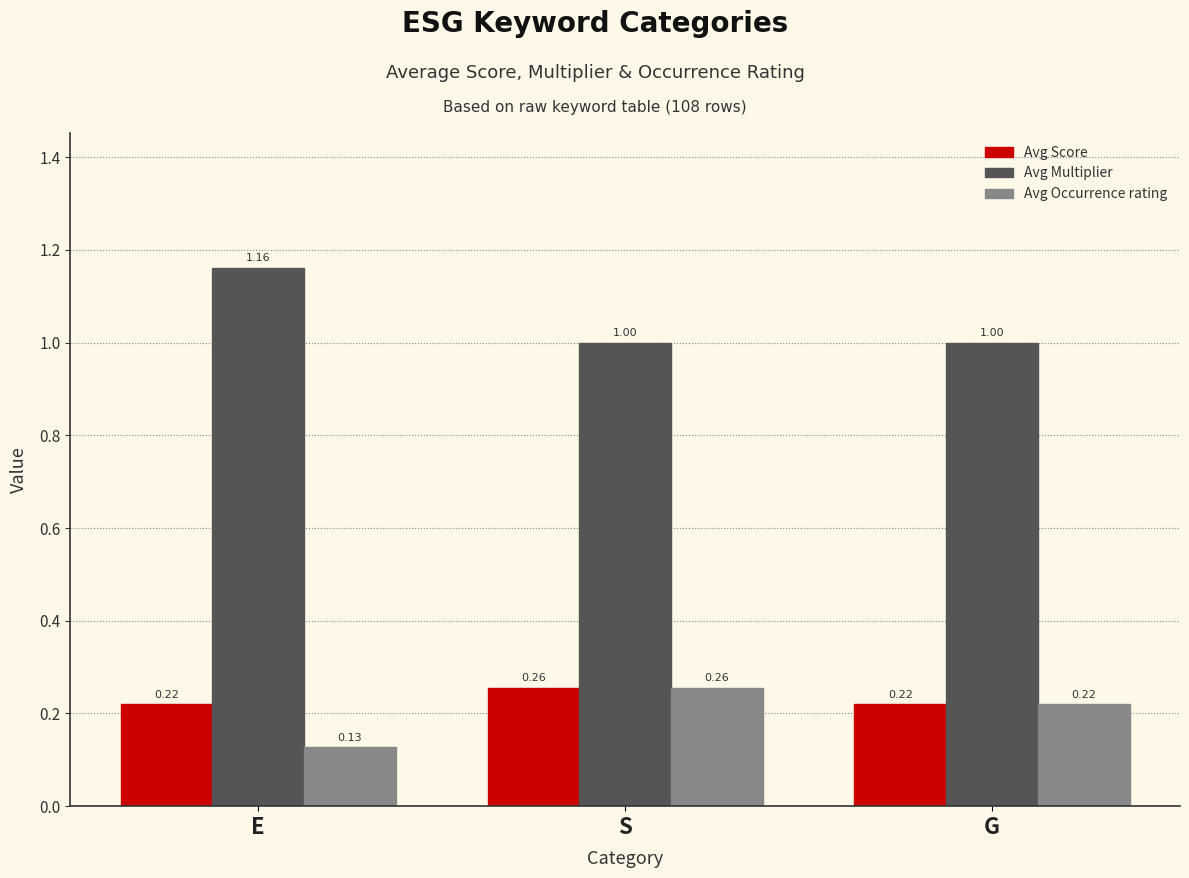

What is the sum of all Avg Multiplier values?

3.2